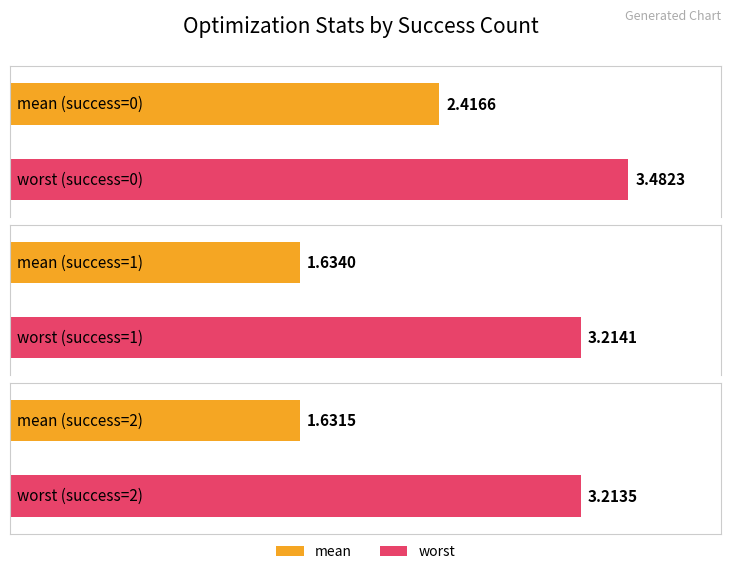

Which series has the largest total across all categories?

worst